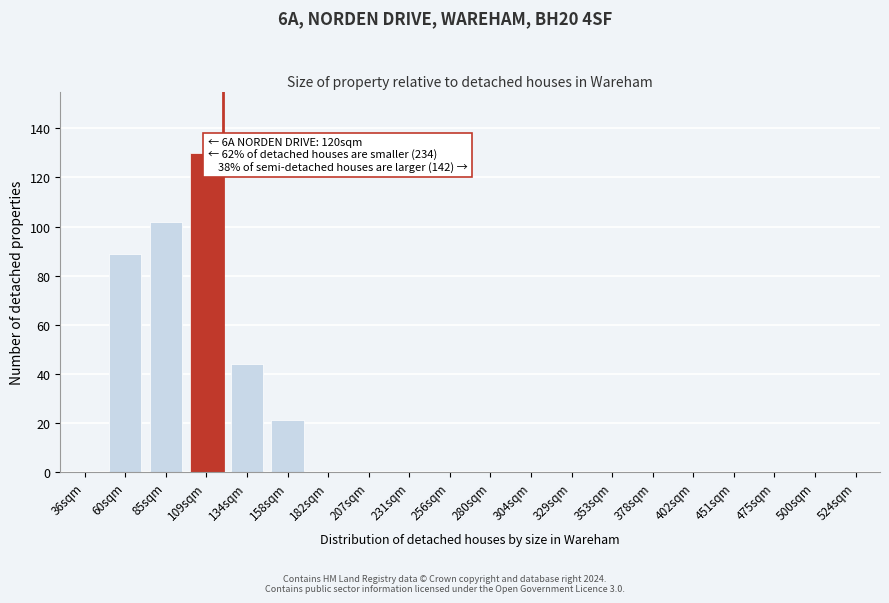

Reading left to right, transcribe all the data shown in this chart.

36sqm=0	60sqm=89	85sqm=102	109sqm=130	134sqm=44	158sqm=21	182sqm=0	207sqm=0	231sqm=0	256sqm=0	280sqm=0	304sqm=0	329sqm=0	353sqm=0	378sqm=0	402sqm=0	451sqm=0	475sqm=0	500sqm=0	524sqm=0